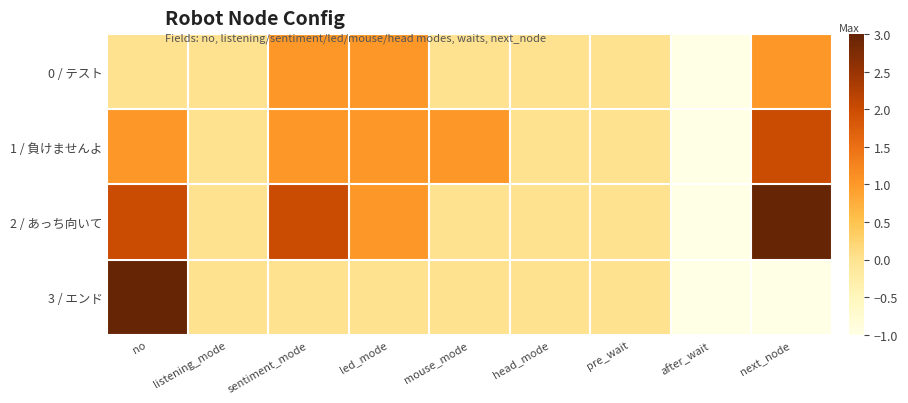

Reading left to right, extract all data points from this chart.

0 / テスト: no=0	listening_mode=0	sentiment_mode=1	led_mode=1	mouse_mode=0	head_mode=0	pre_wait=0	after_wait=-1	next_node=1
1 / 負けませんよ: no=1	listening_mode=0	sentiment_mode=1	led_mode=1	mouse_mode=1	head_mode=0	pre_wait=0	after_wait=-1	next_node=2
2 / あっち向いて: no=2	listening_mode=0	sentiment_mode=2	led_mode=1	mouse_mode=0	head_mode=0	pre_wait=0	after_wait=-1	next_node=3
3 / エンド: no=3	listening_mode=0	sentiment_mode=0	led_mode=0	mouse_mode=0	head_mode=0	pre_wait=0	after_wait=-1	next_node=-1